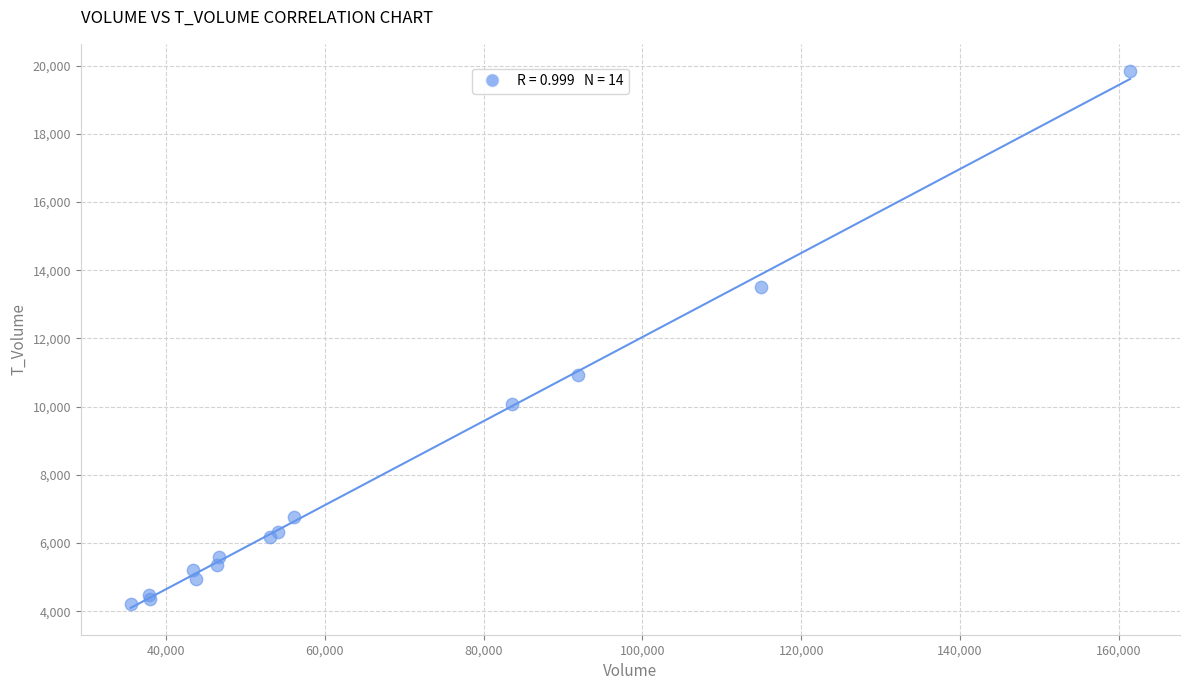

What Y value in the scatter plot is closest to 12030?

10941